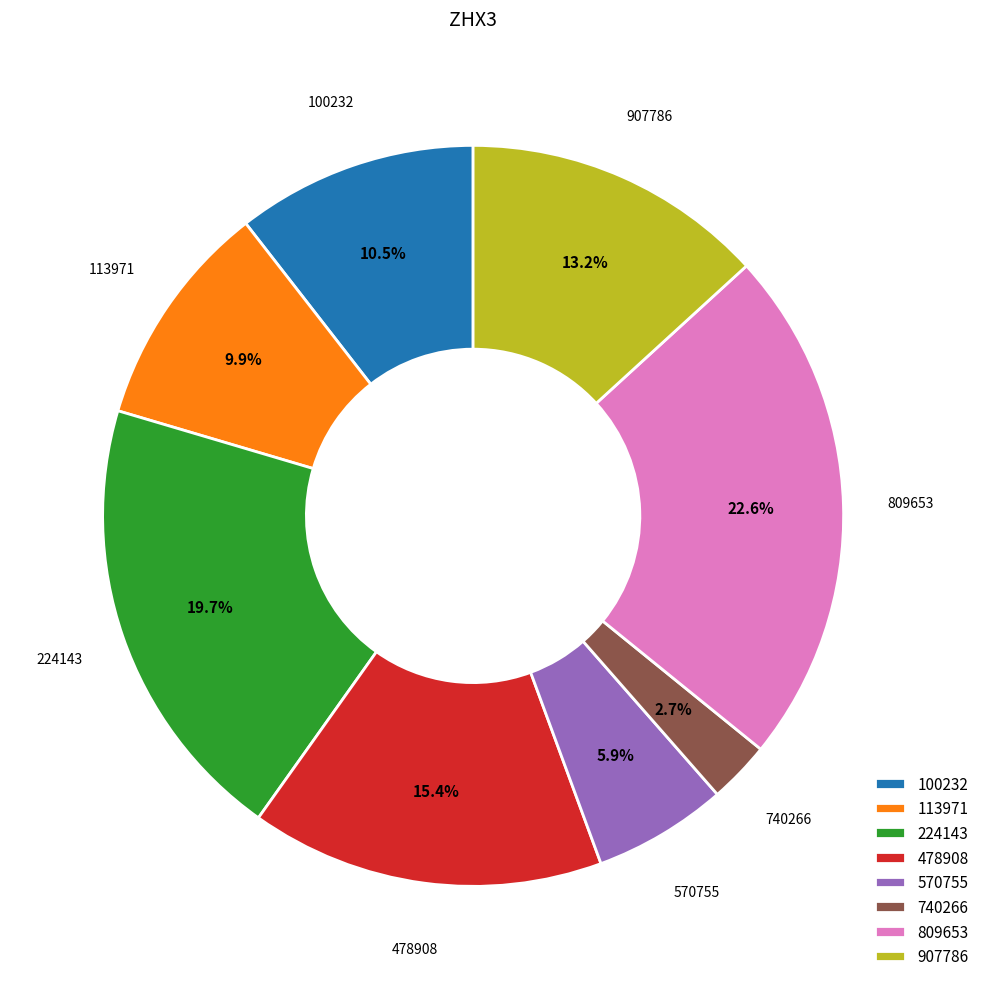

Is there any slice that represents more than half of the pie?

No